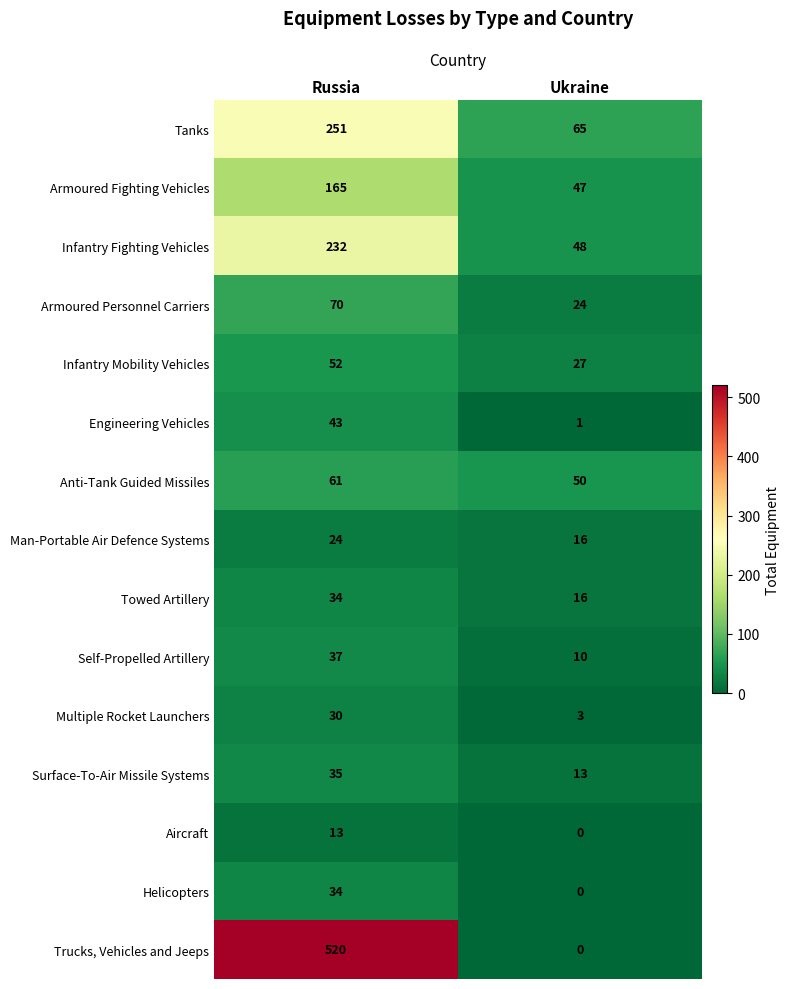

Reading left to right, transcribe all the data shown in this chart.

Tanks: 251	65
Armoured Fighting Vehicles: 165	47
Infantry Fighting Vehicles: 232	48
Armoured Personnel Carriers: 70	24
Infantry Mobility Vehicles: 52	27
Engineering Vehicles: 43	1
Anti-Tank Guided Missiles: 61	50
Man-Portable Air Defence Systems: 24	16
Towed Artillery: 34	16
Self-Propelled Artillery: 37	10
Multiple Rocket Launchers: 30	3
Surface-To-Air Missile Systems: 35	13
Aircraft: 13	0
Helicopters: 34	0
Trucks, Vehicles and Jeeps: 520	0